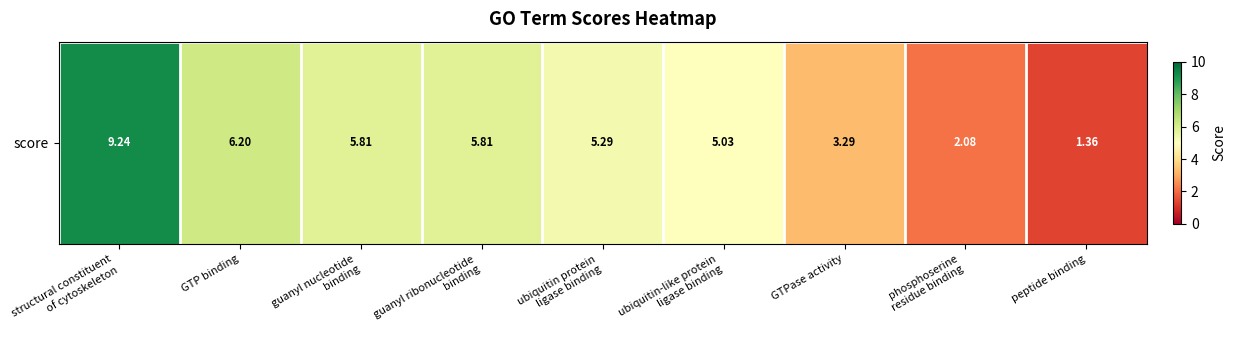

What is the change in value from structural constituent
of cytoskeleton to peptide binding?

-7.9